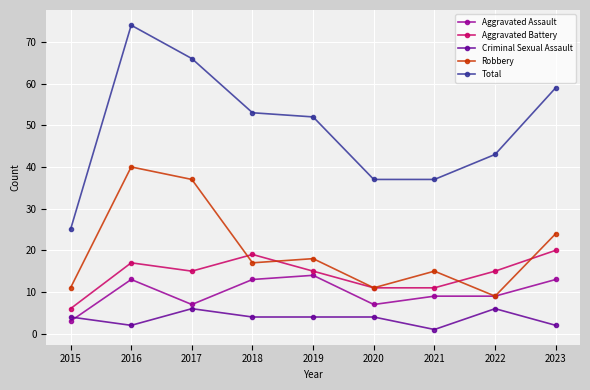

What is the difference between the second highest and second lowest values in the Total series?

29